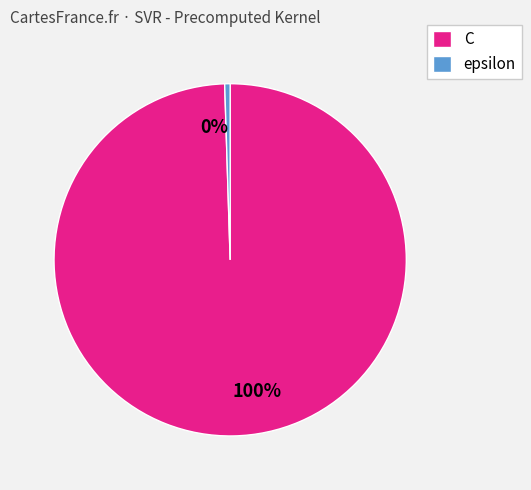

Do C and epsilon together represent more than half of the pie?

Yes